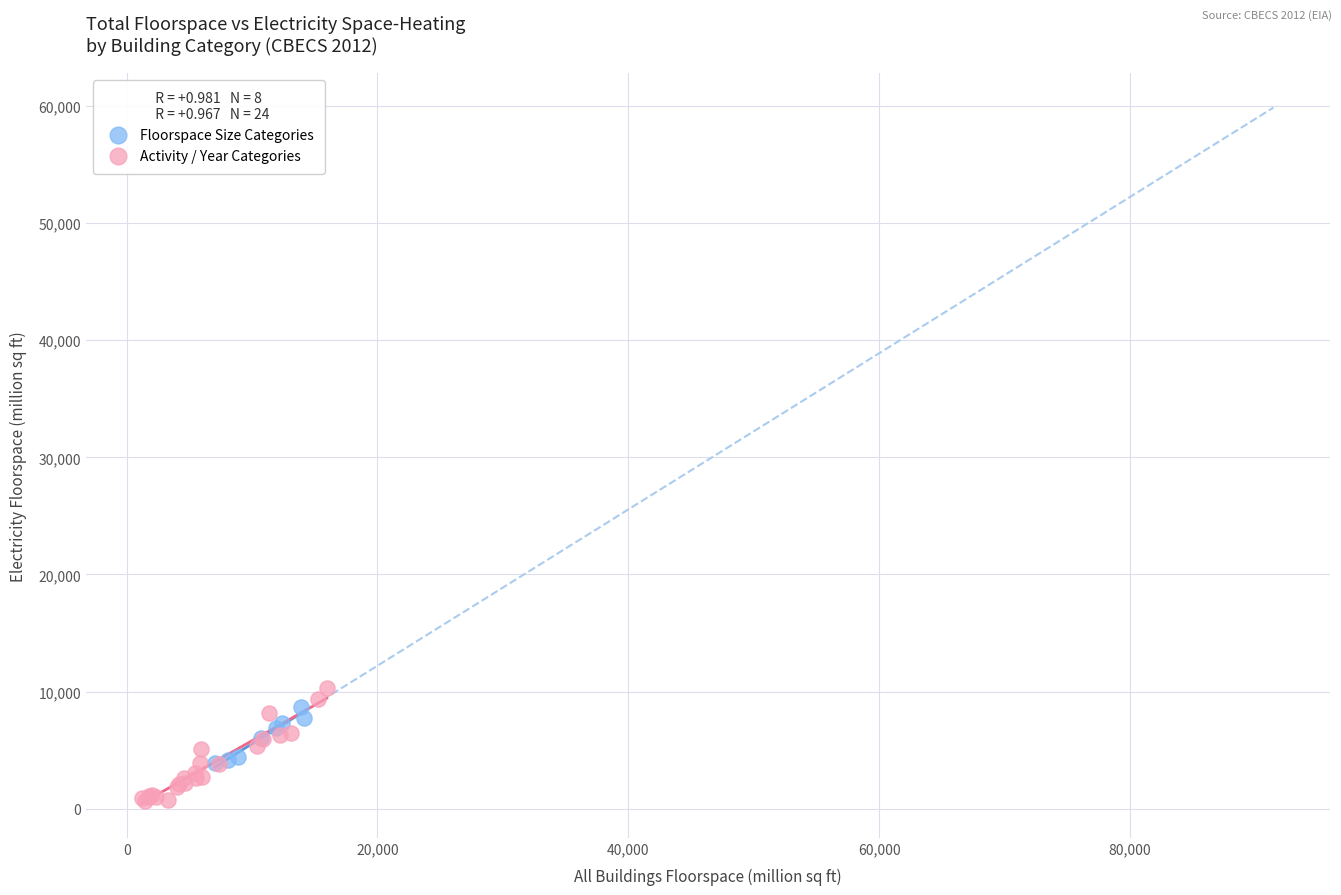

Which series has the largest Y range (max minus min)?

Activity / Year Categories